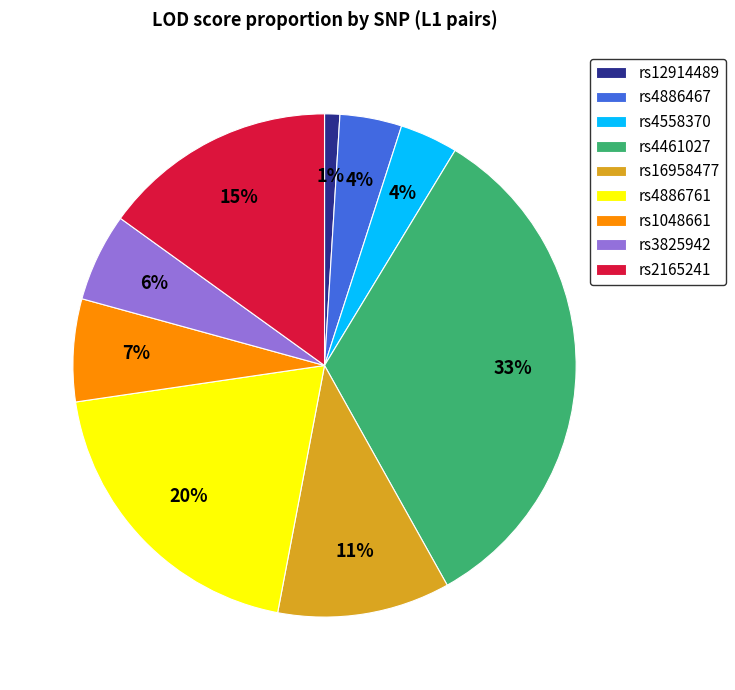

Which category has the biggest portion of the pie?

rs4461027